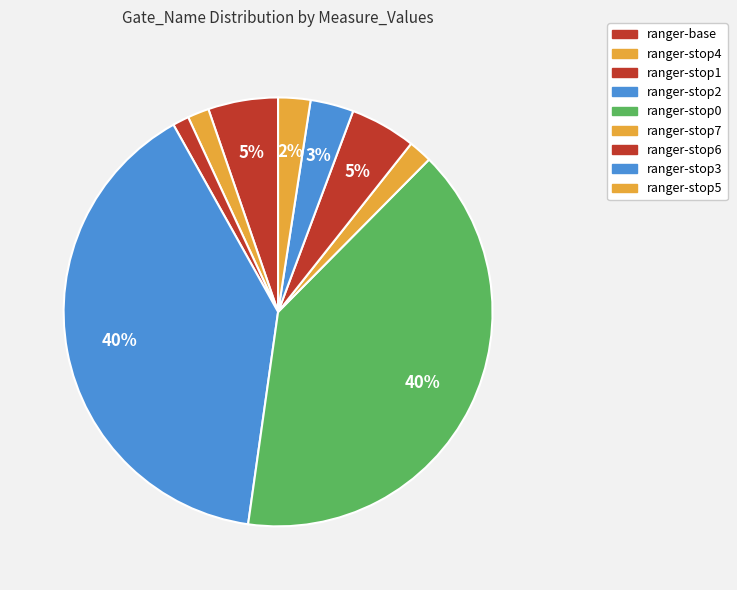

What is the ratio of the value at ranger-stop6 to the value at ranger-stop2?

0.1